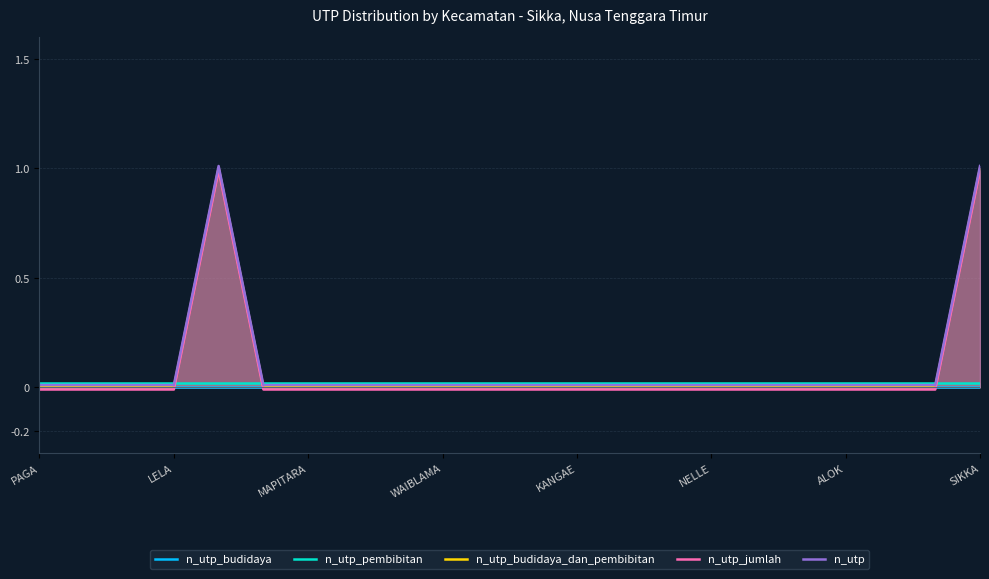

How many values in n_utp_jumlah are above zero?

2